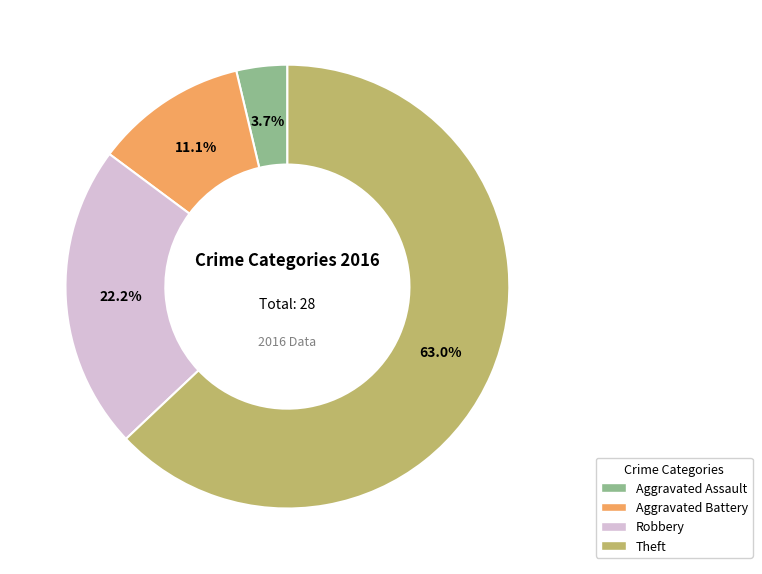

What is the largest slice in the pie chart?

Theft